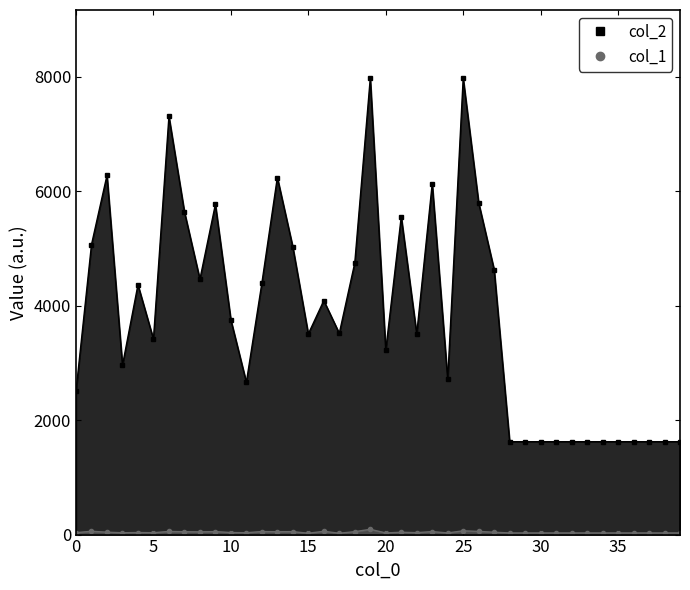

What are all the series names shown in the legend?

col_2, col_1